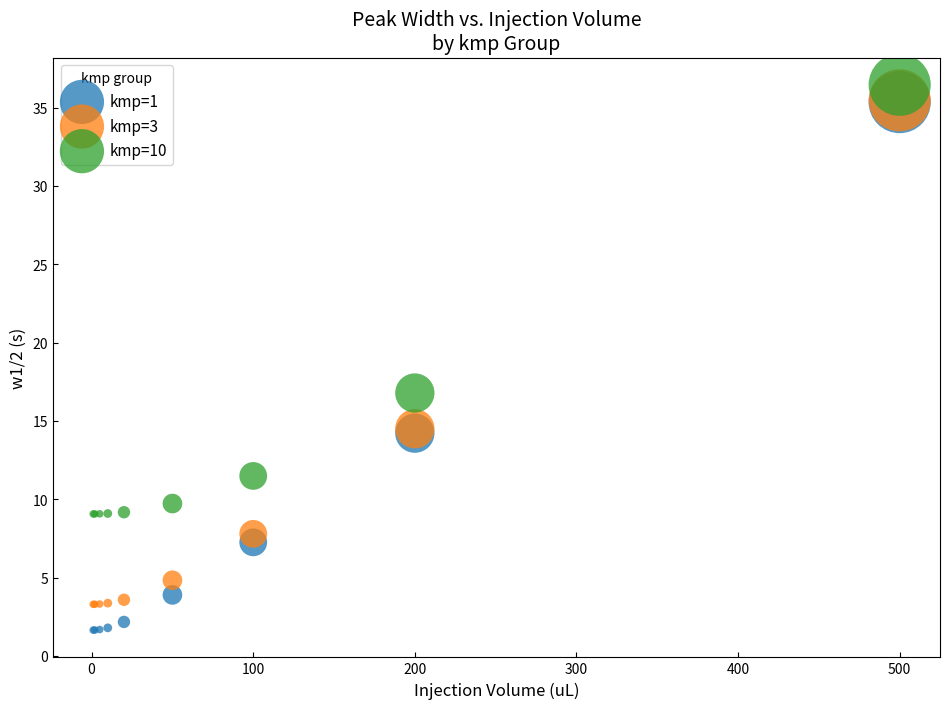

Across all series, what Y value is closest to 19?

16.8